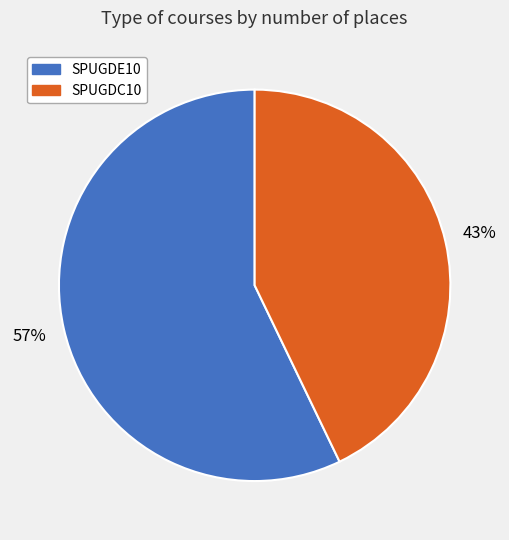

What is the smallest slice in the pie chart?

SPUGDC10